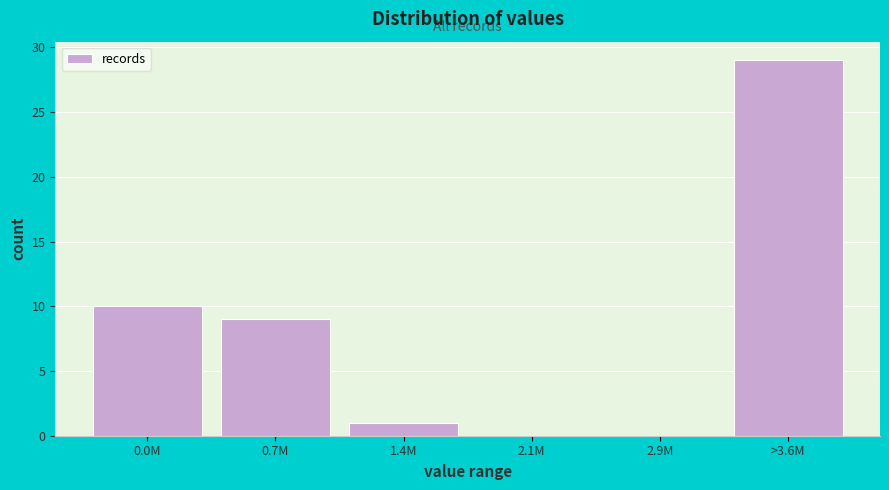

Reading left to right, list all the values displayed in this chart.

0.0M=10	0.7M=9	1.4M=1	2.1M=0	2.9M=0	>3.6M=29